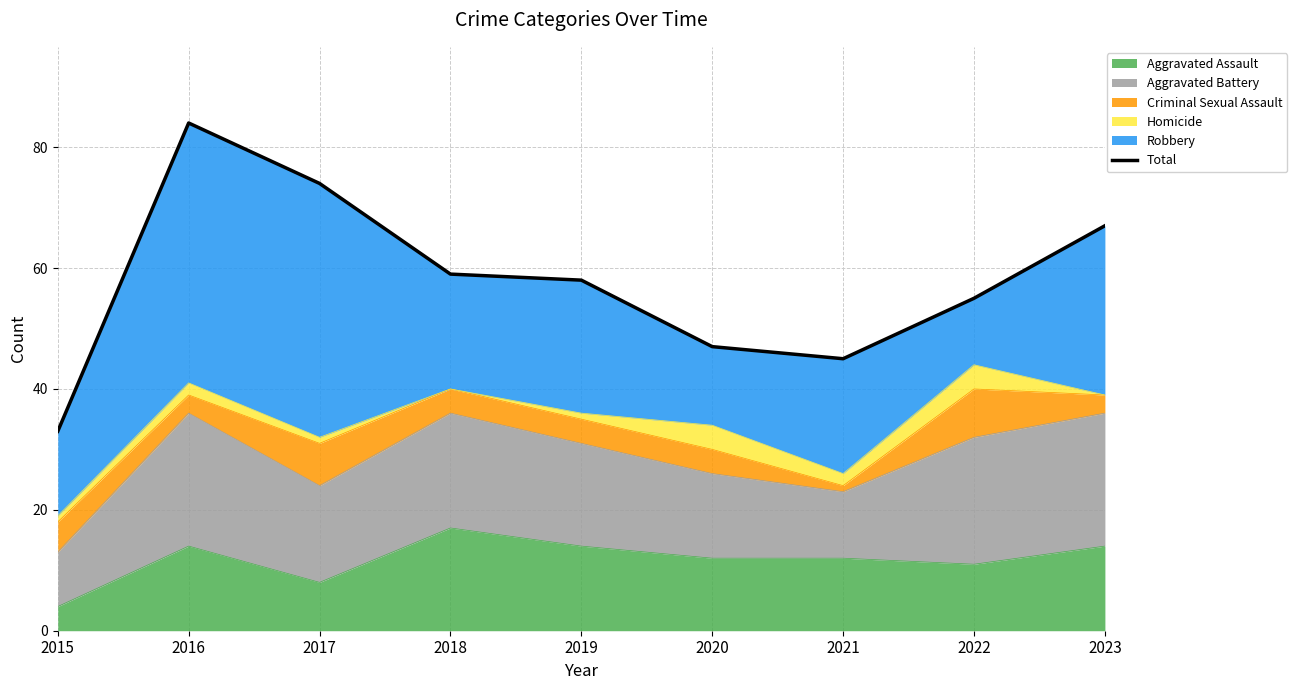

Between 2016 and 2022, which is larger?

2016